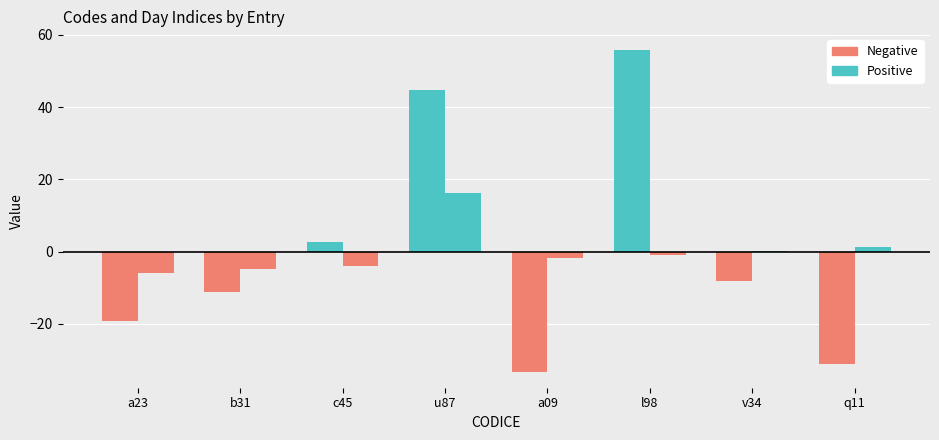

Which has a higher value, c45 or a09?

c45